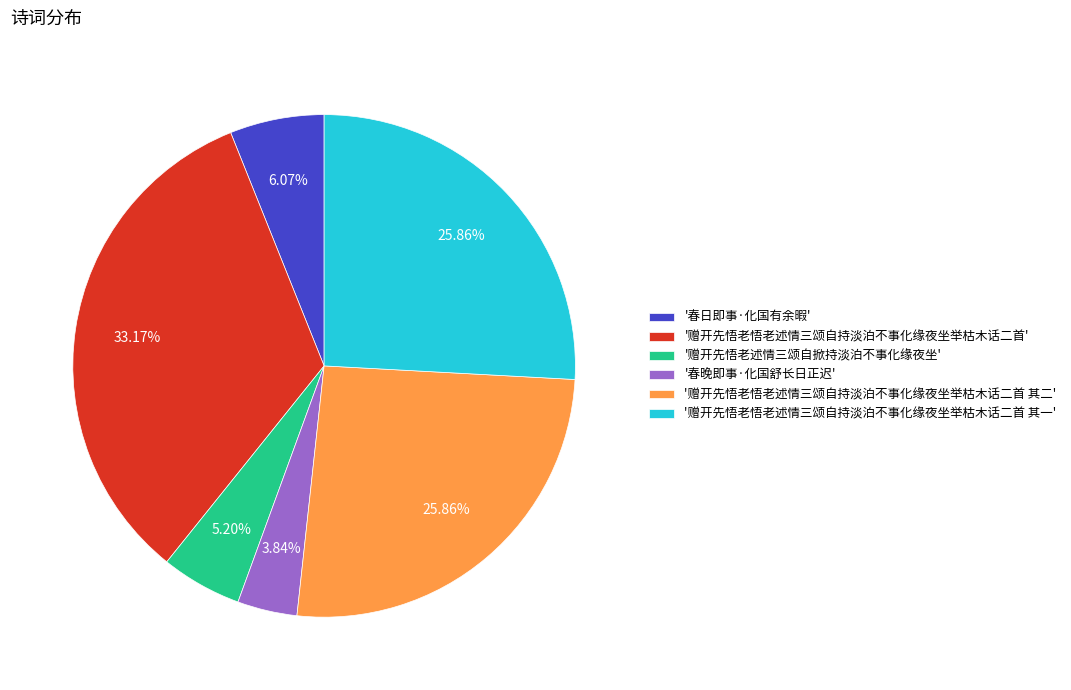

What is the smallest slice in the pie chart?

'春晚即事·化国舒长日正迟'